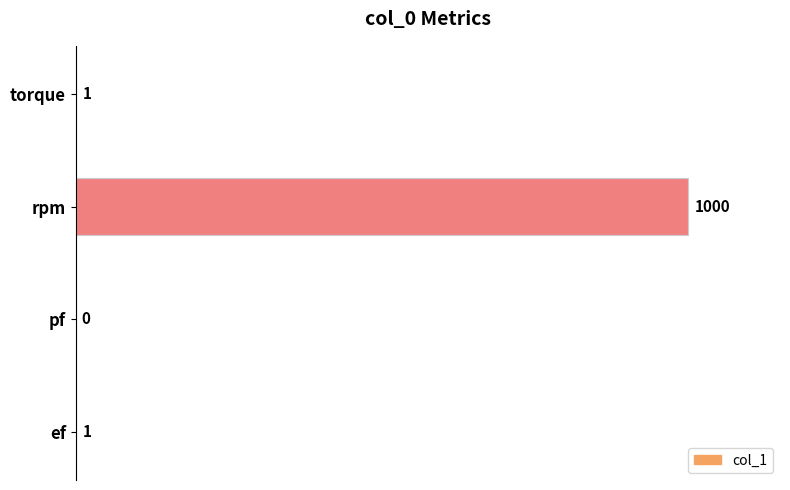

What value does the data have at rpm?

1000